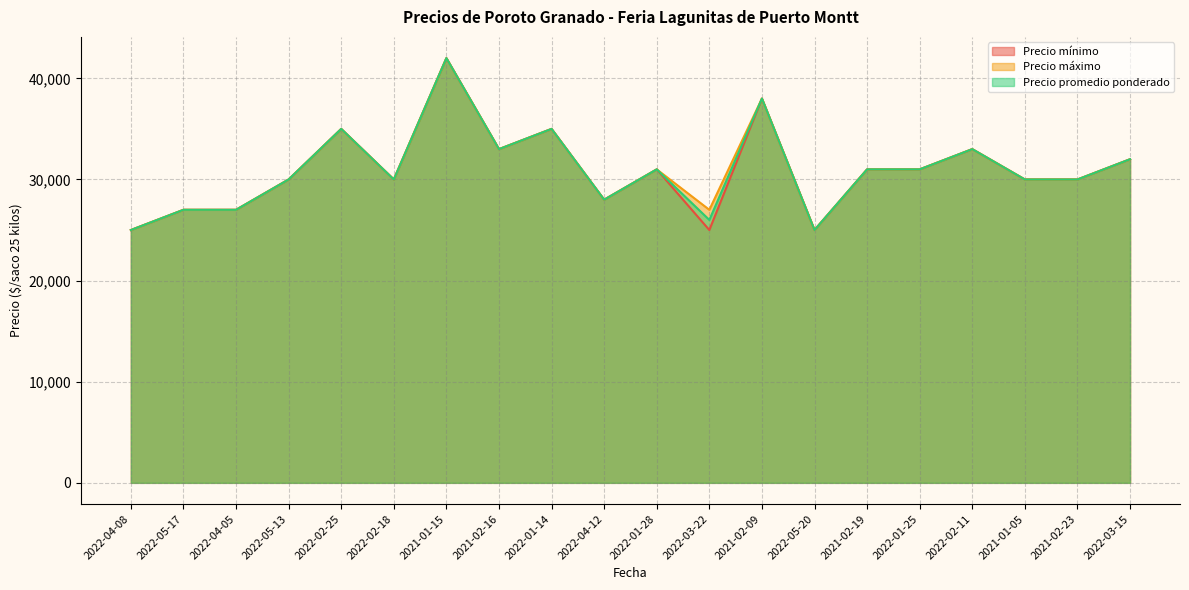

What is the value of the Precio mínimo point at the 9th from the left?

35000